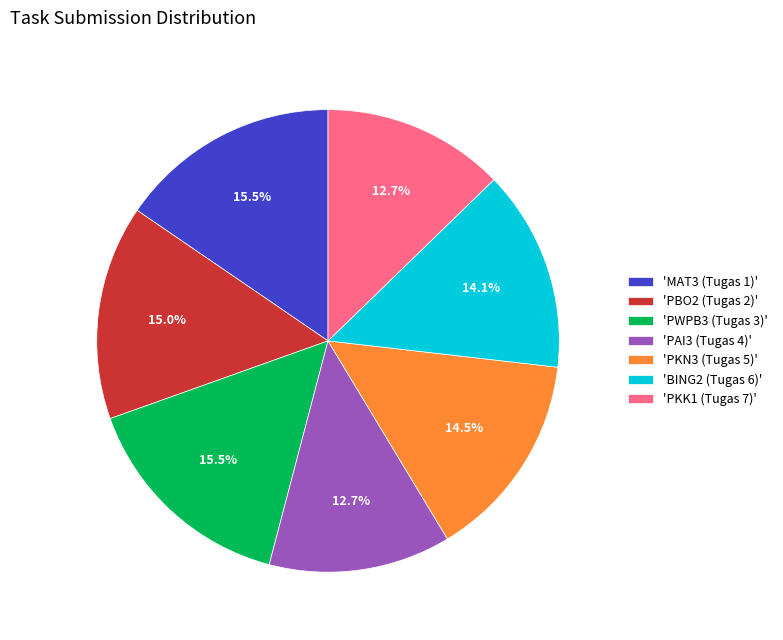

Do 'PBO2 (Tugas 2)' and 'MAT3 (Tugas 1)' together represent more than half of the pie?

No